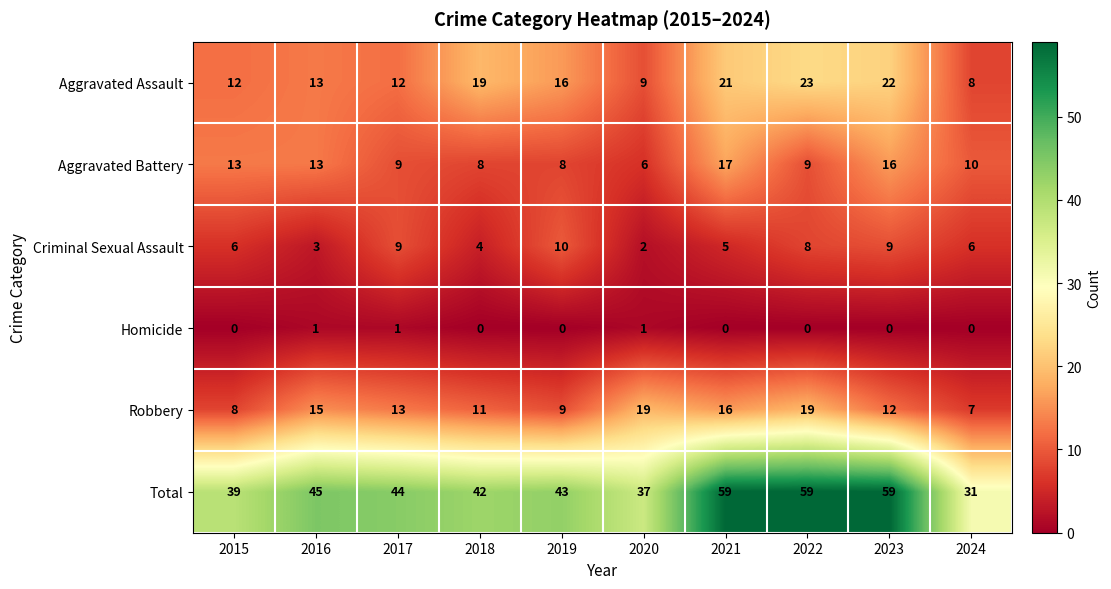

Between 2015 and 2020, which series saw the biggest shift?

Robbery